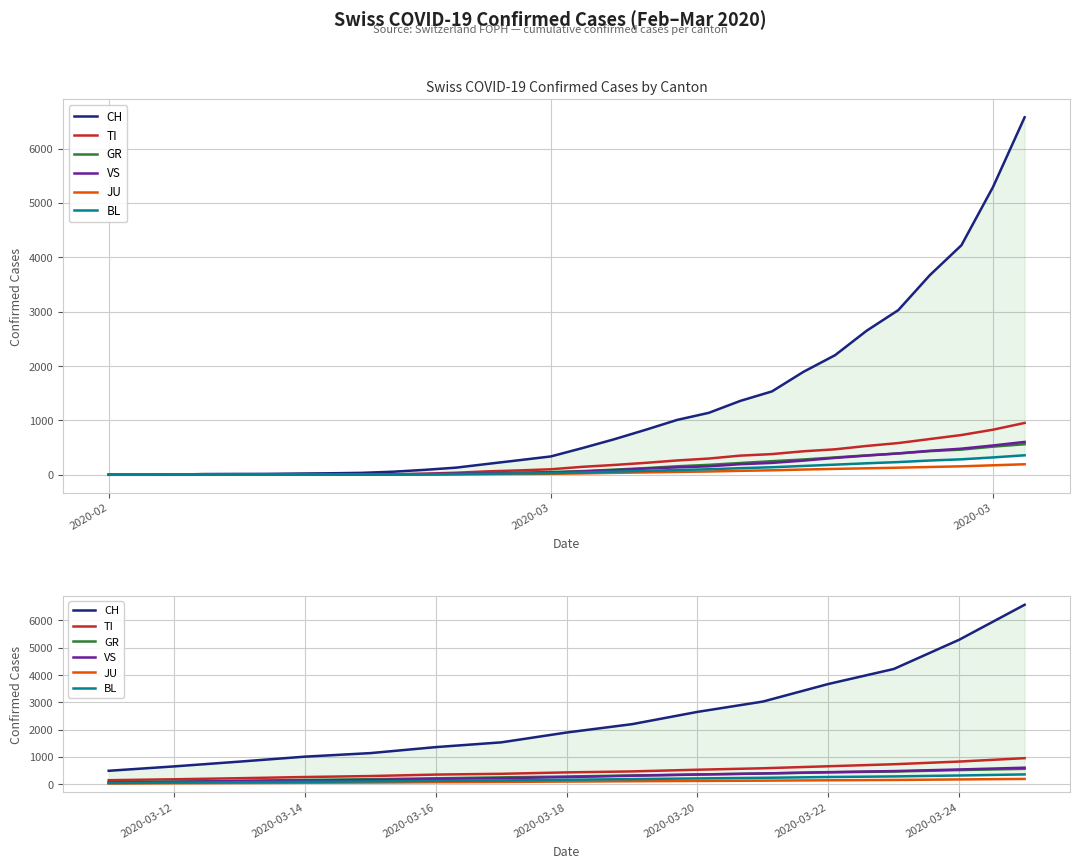

At how many categories does at least one series exceed 520?

14